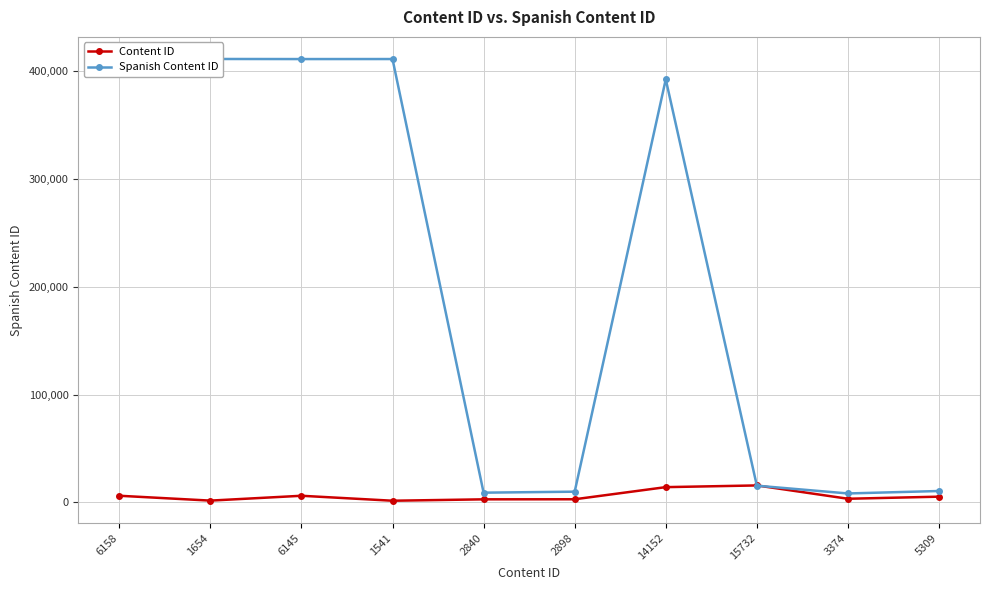

What is the total value across all series at 6145?

417370